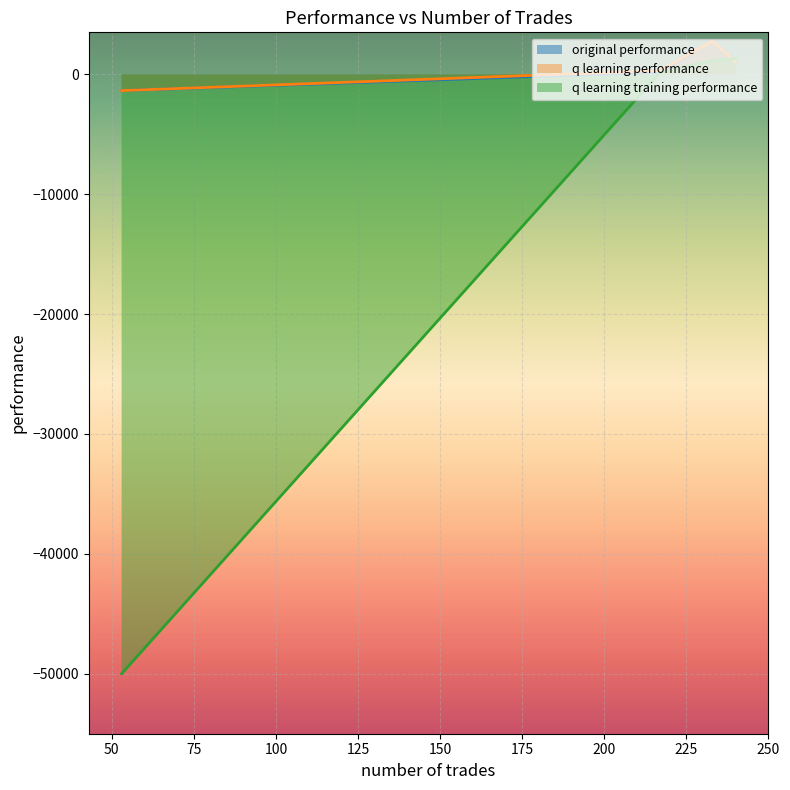

List the series in order of their peak value, highest first.

original performance, q learning performance, q learning training performance